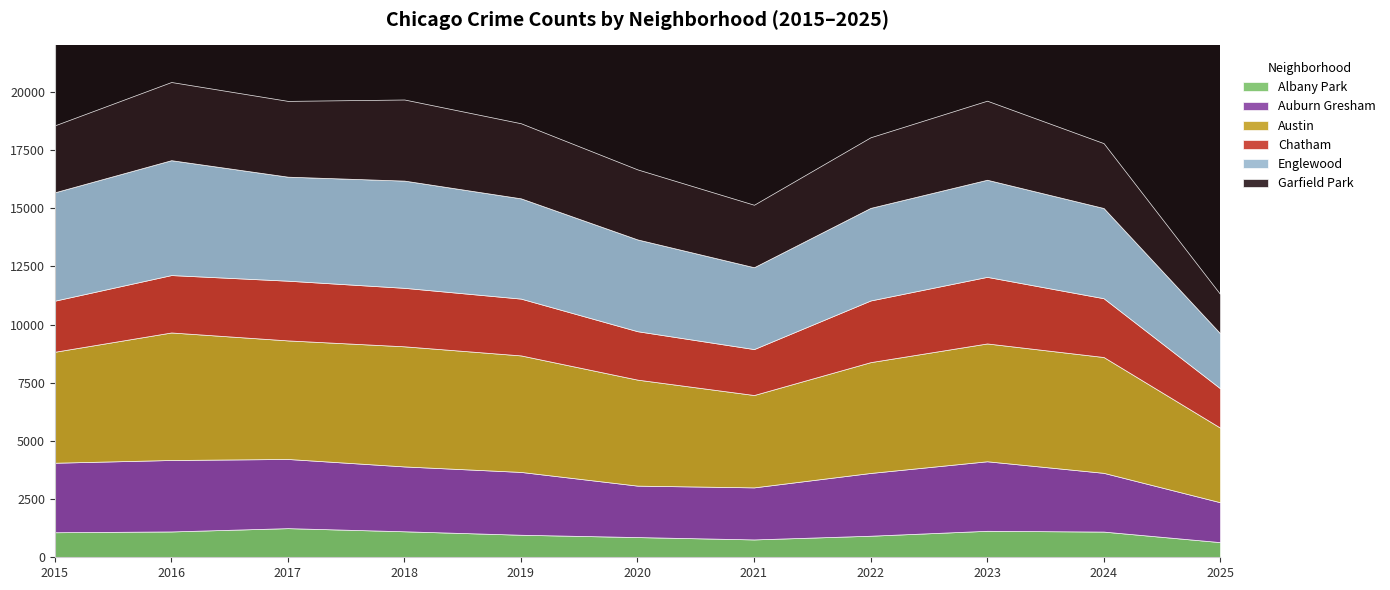

Which has a higher value, 2025 or 2021?

2021